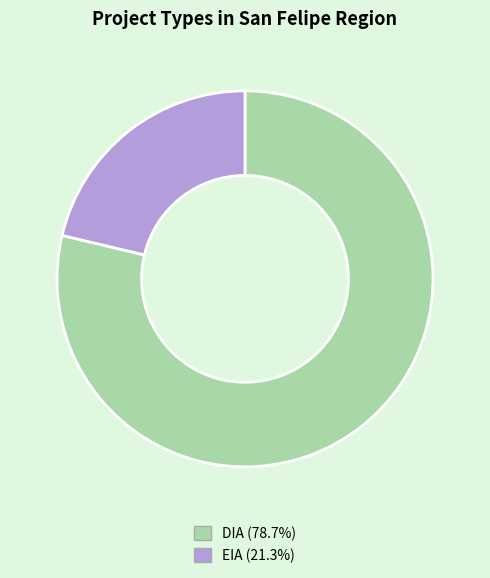

Is it true that EIA is 16% of the pie?

False